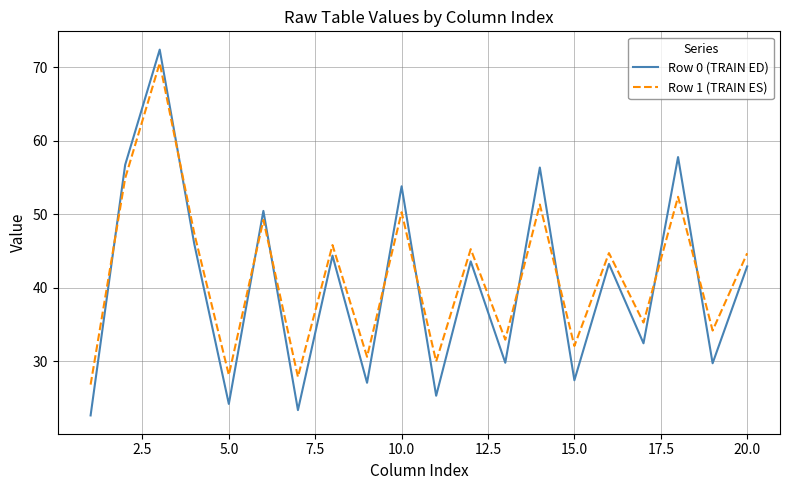

Which series has the widest spread of values?

Row 0 (TRAIN ED)